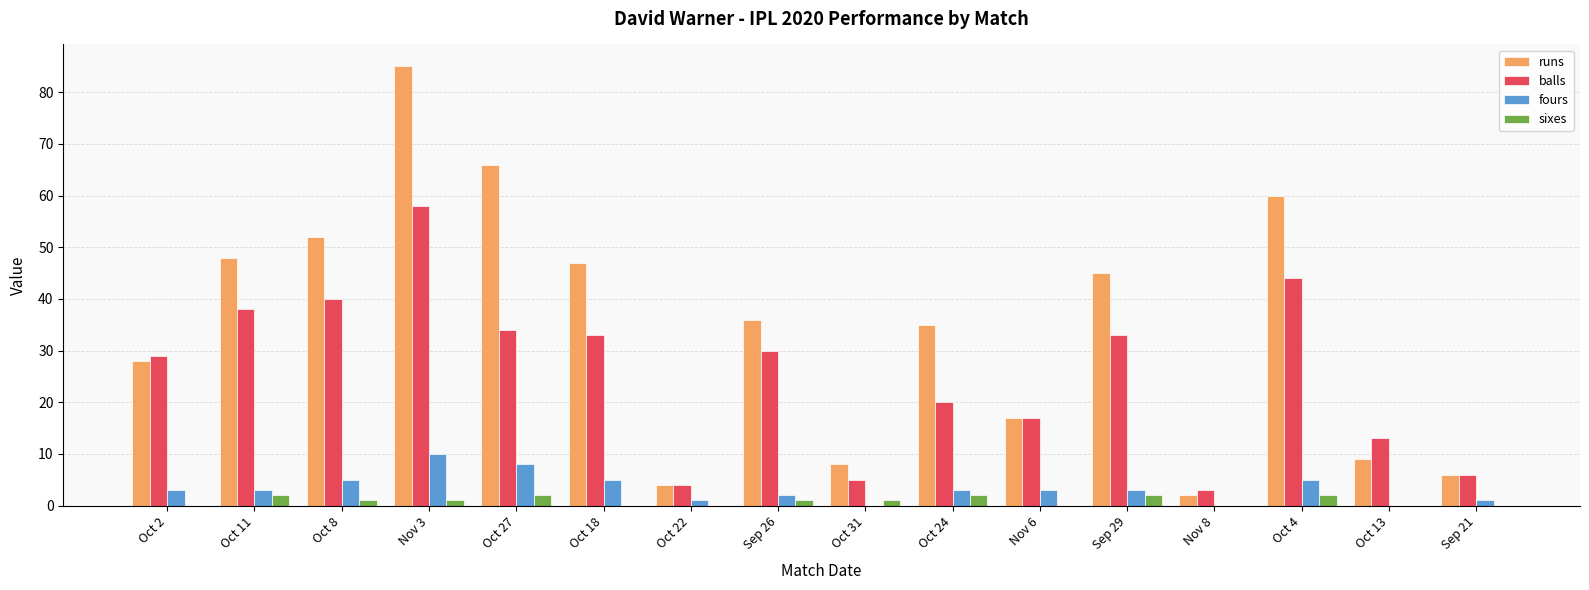

The runs series shows 4 at Oct 22. True or false?

True